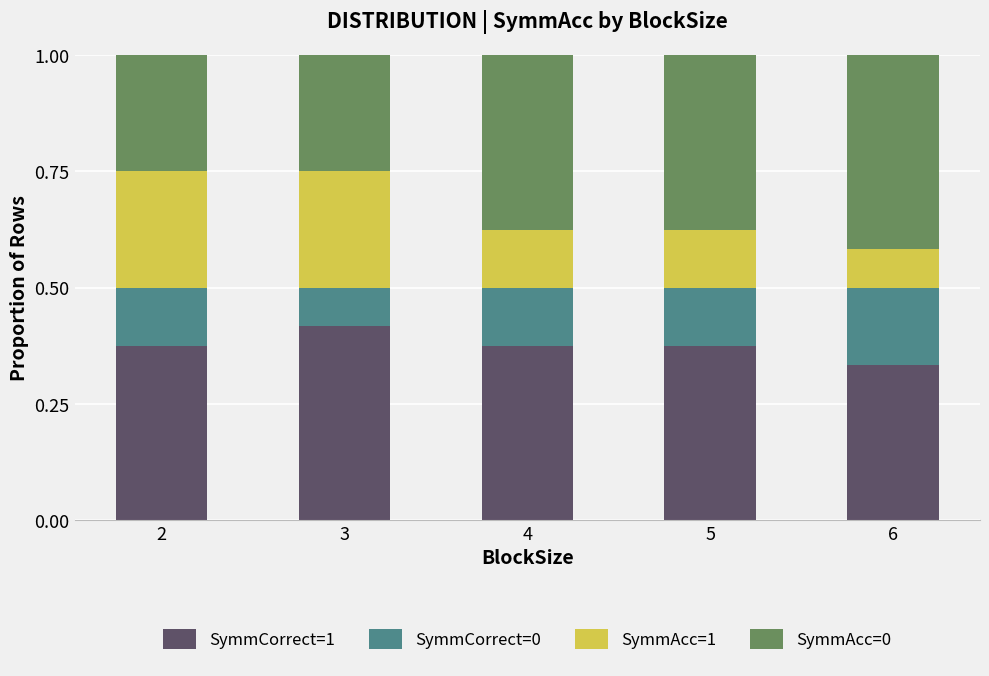

What is the sum of the SymmCorrect=1 values at 4 and 6?

0.7